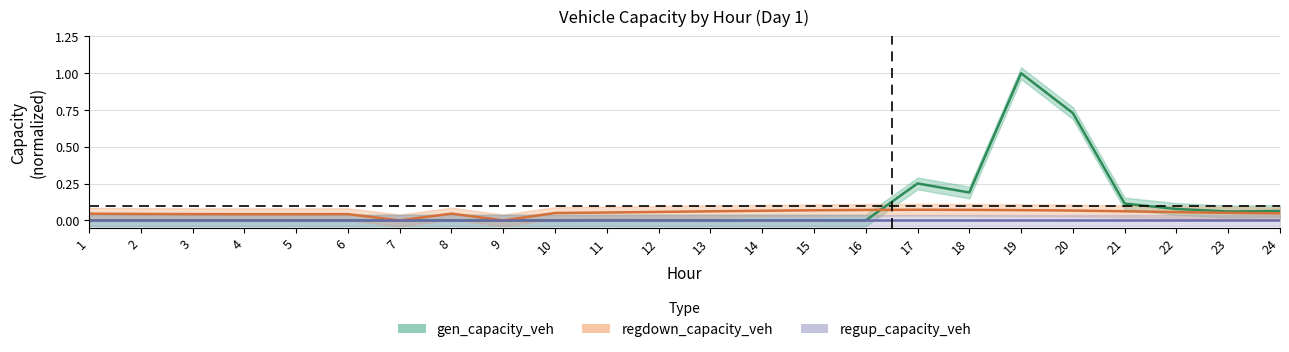

True or false: regdown_capacity_veh has a value of 0.1 at 20.

True